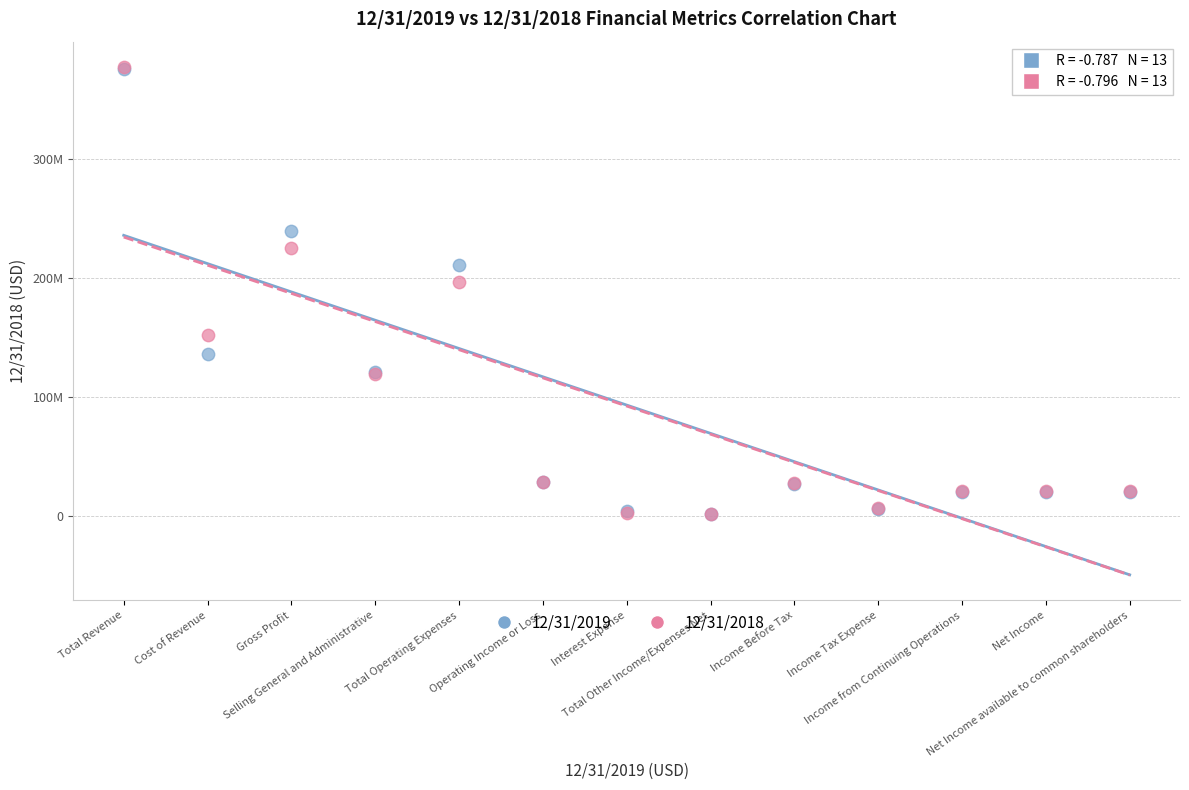

What are all the series names shown in the legend?

12/31/2019, 12/31/2018